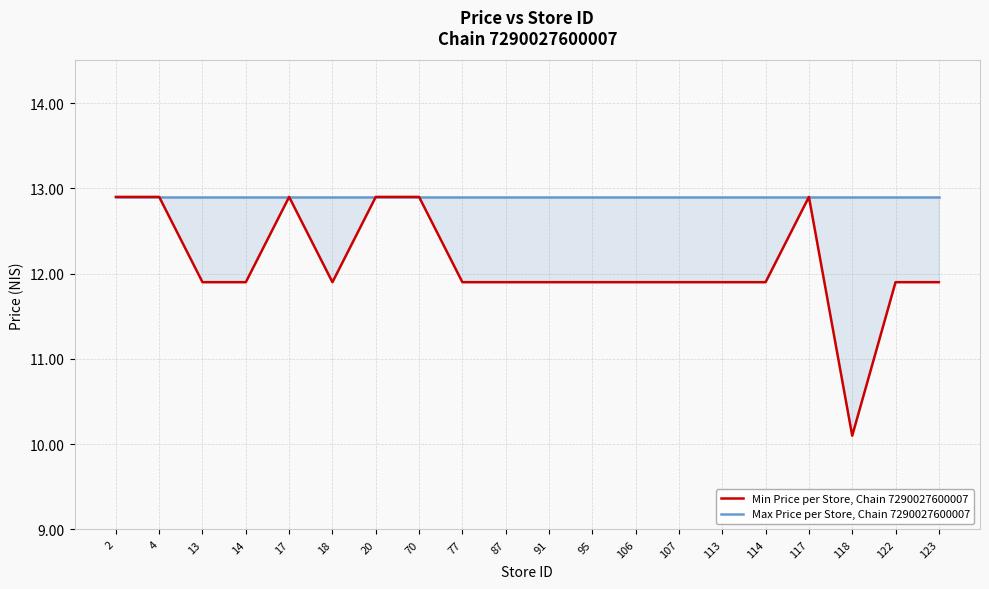

True or false: Min Price per Store, Chain 7290027600007 has a value of 7.7 at 114.

False